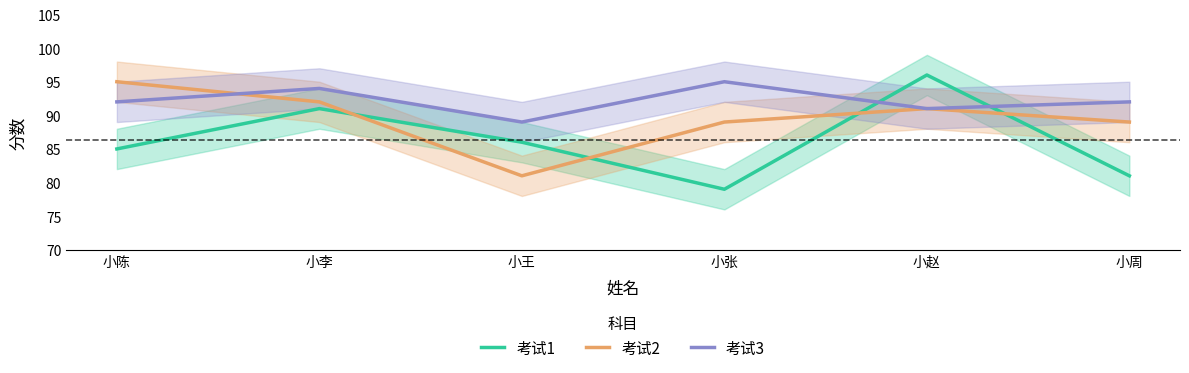

True or false: 考试2 and 考试3 cross at least once.

True